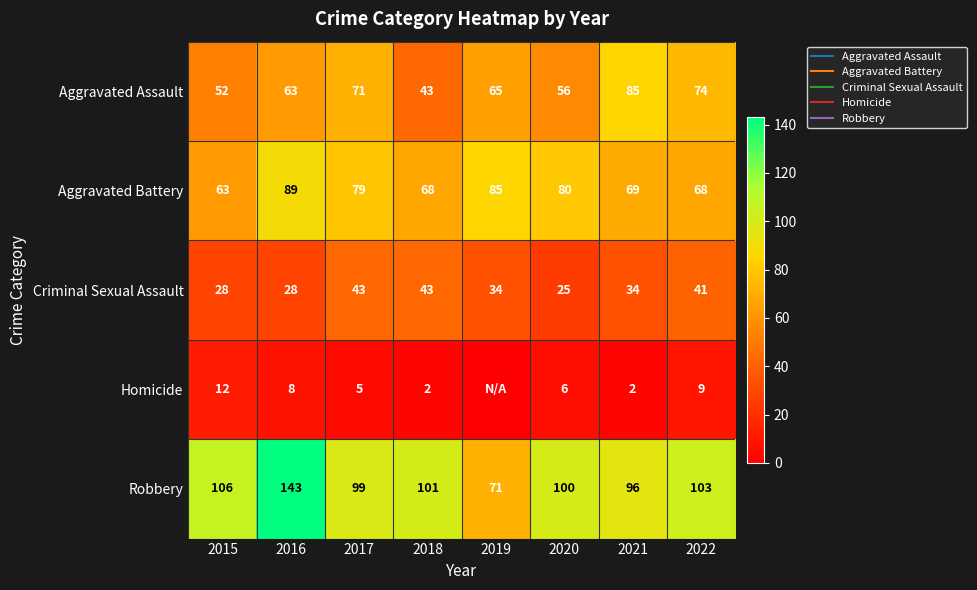

At which category does the chart reach its peak across all series?

2016